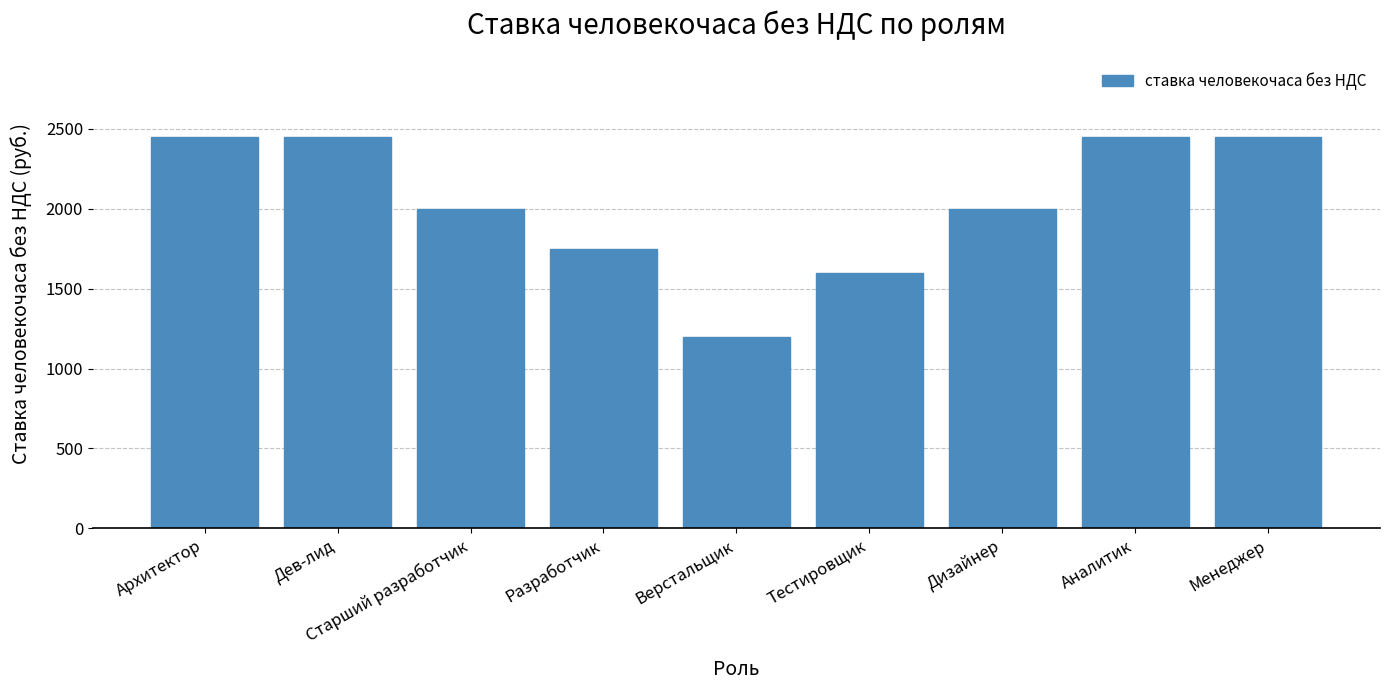

Between Дизайнер and Разработчик, which is larger?

Дизайнер